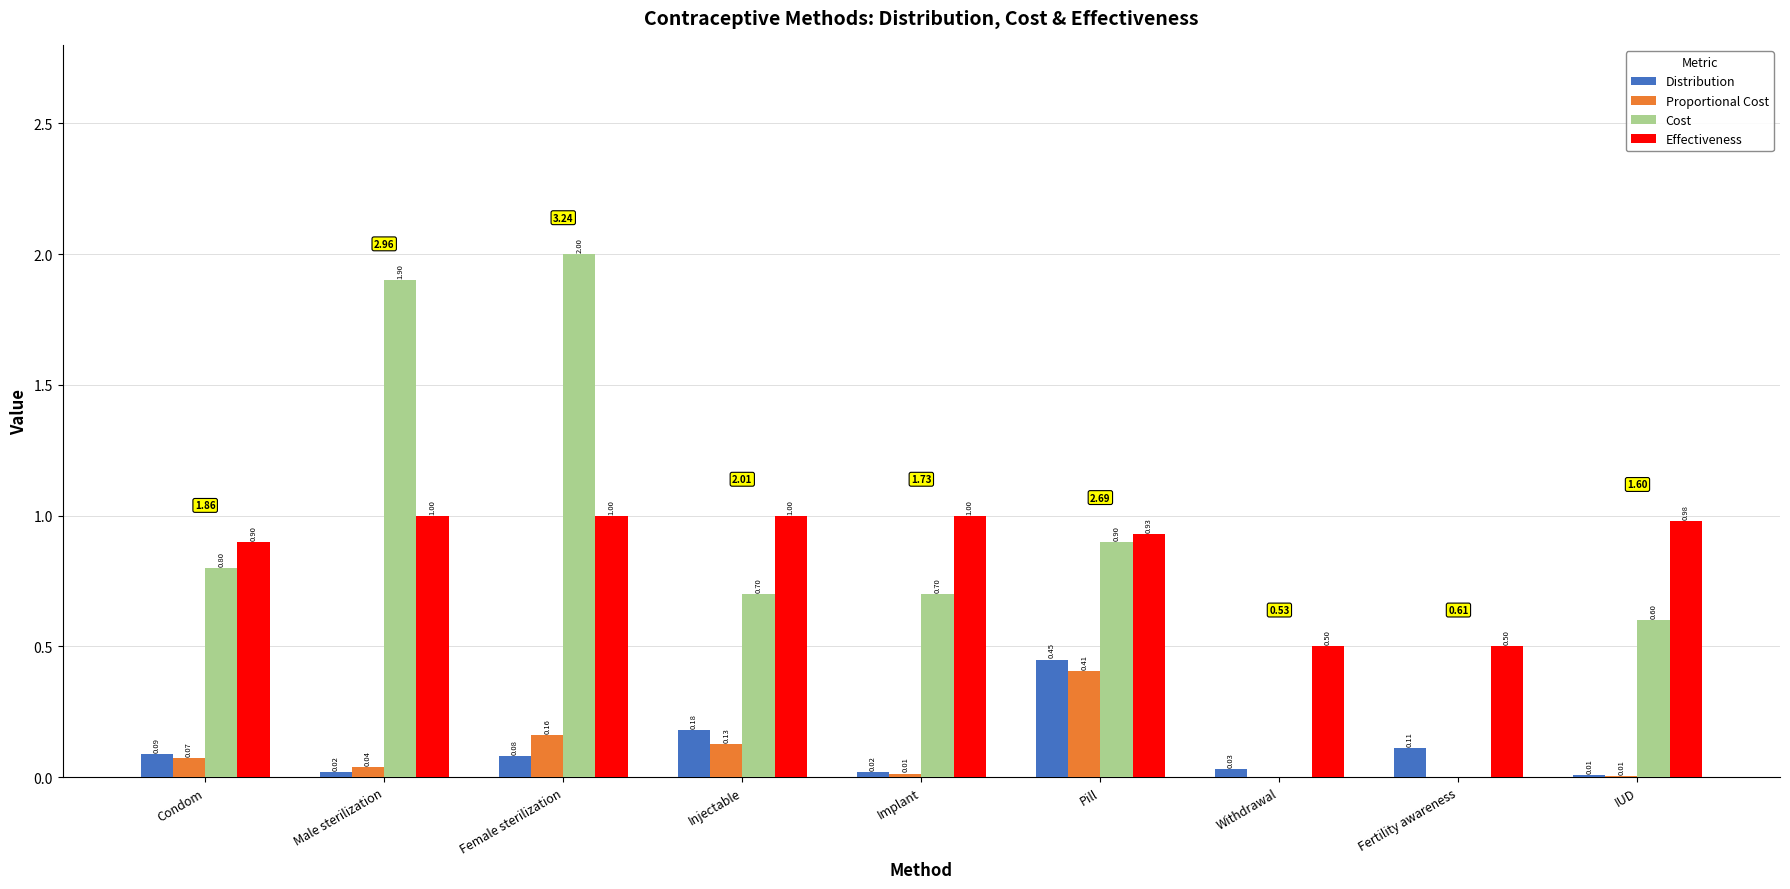

Which series changed the most between Condom and IUD?

Cost